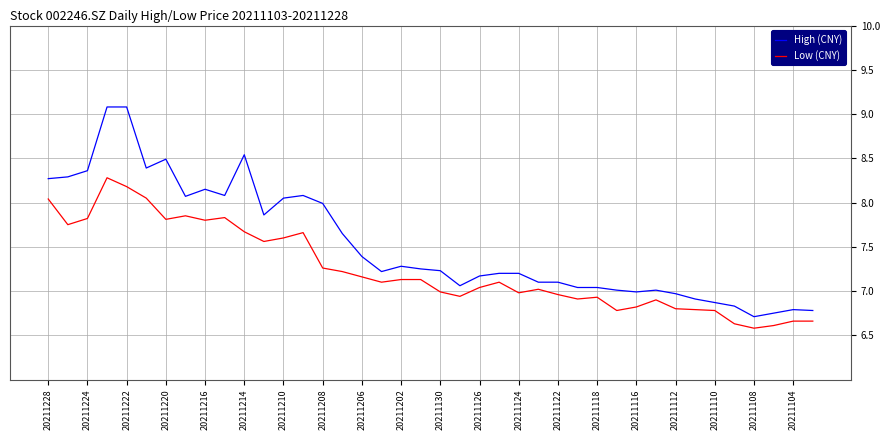

Which series has the largest range (max minus min)?

High (CNY)